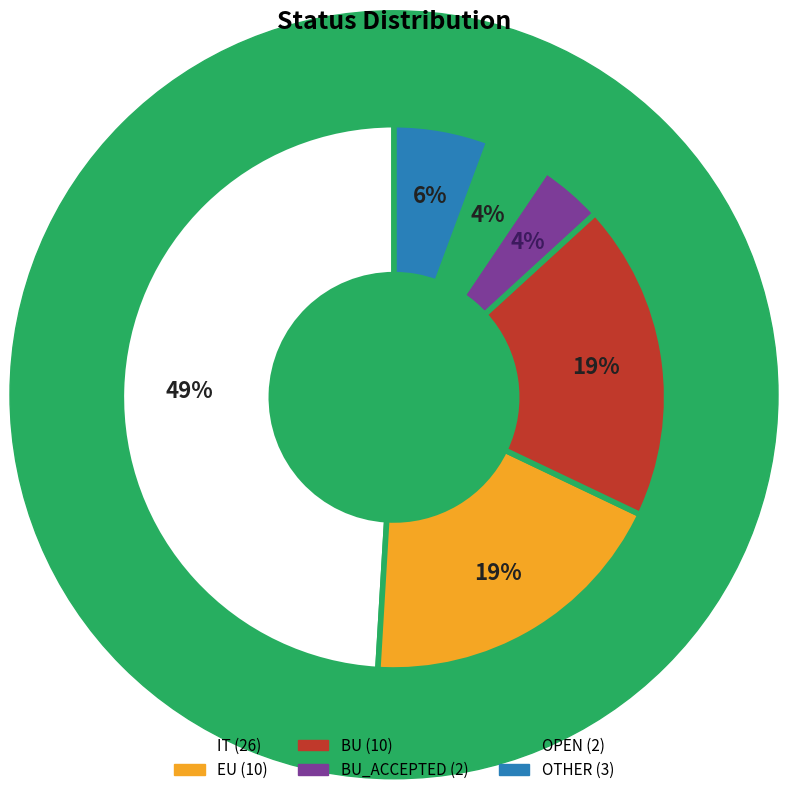

Is there a majority slice in this chart?

No